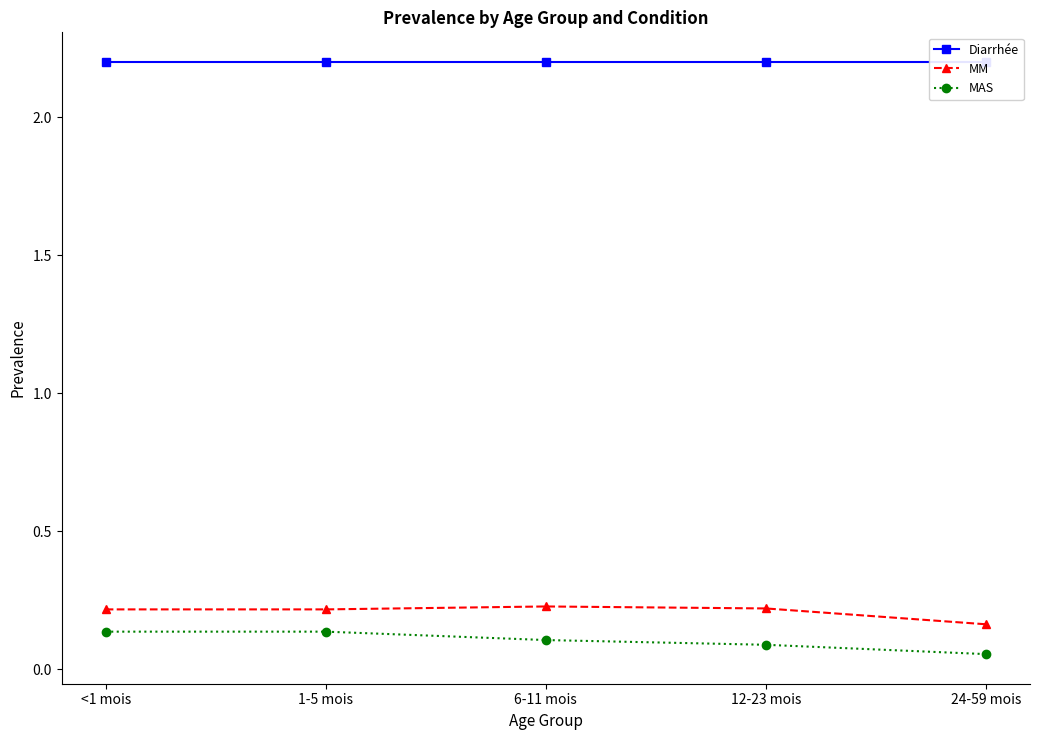

What is the label of the 1st point from the right?

24-59 mois